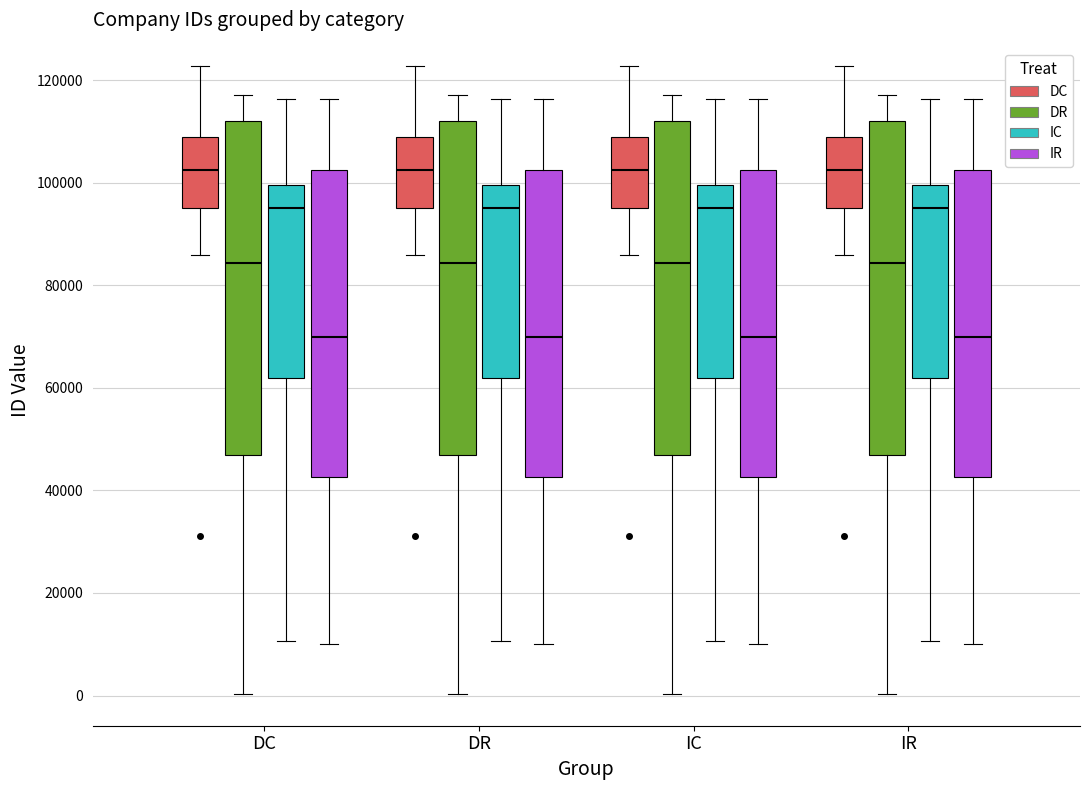

Where does the median line of the box for IC (IR) sit on the y-axis? The values are not printed on the chart, so give them approximately, as read against the axis.

70000